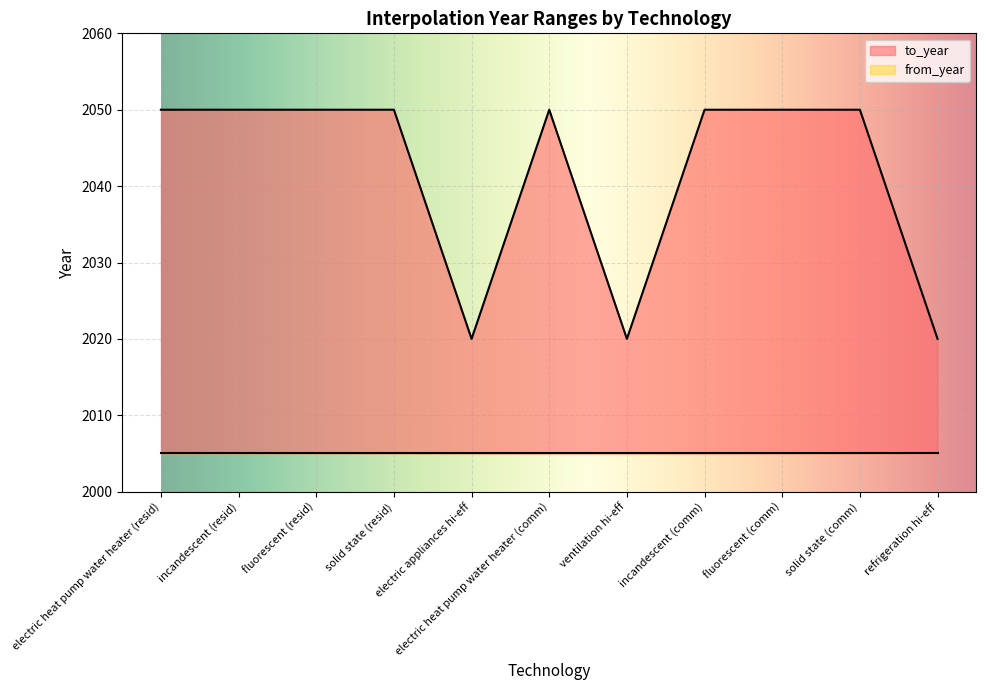

What is the label of the 2nd point from the right?

solid state (comm)